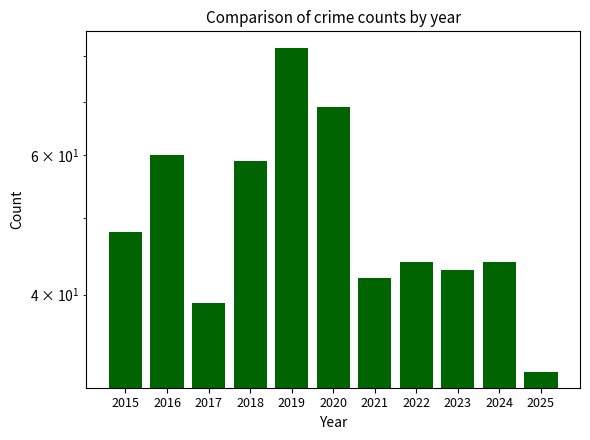

Between 2021 and 2020, which is larger?

2020